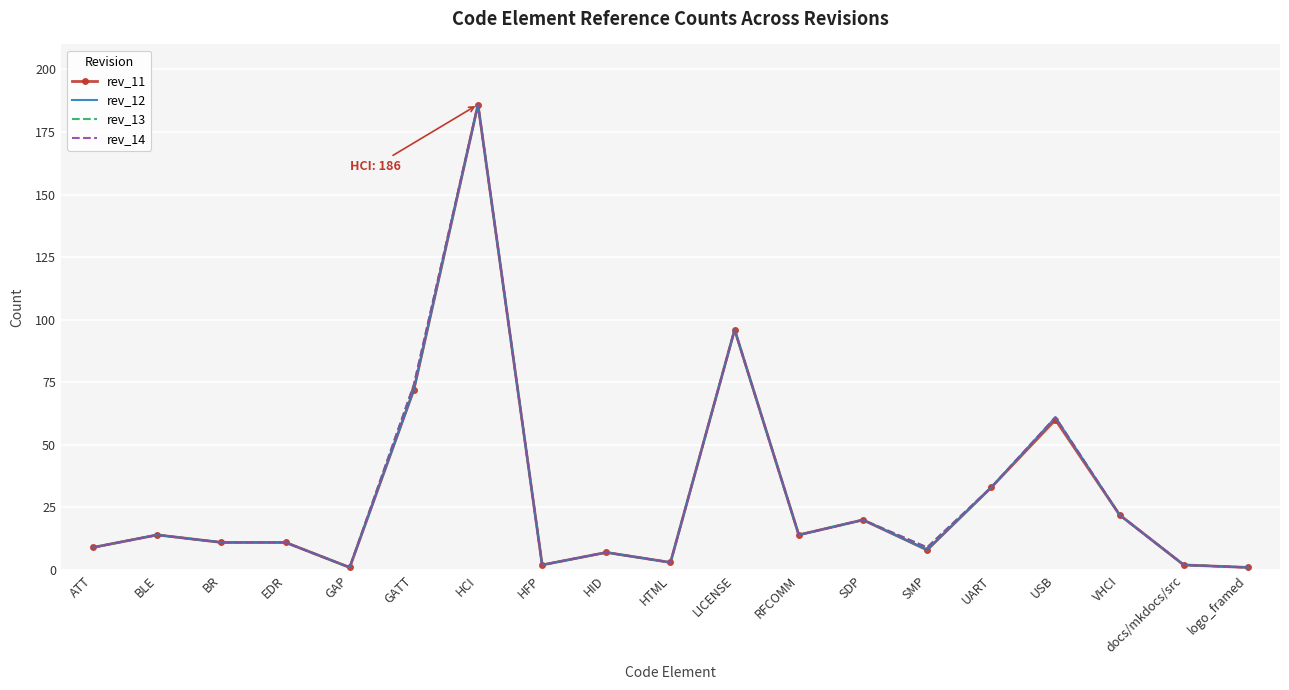

List the labels in order of rev_11 value, largest first.

HCI, LICENSE, GATT, USB, UART, VHCI, SDP, BLE, RFCOMM, BR, EDR, ATT, SMP, HID, HTML, HFP, docs/mkdocs/src, GAP, logo_framed